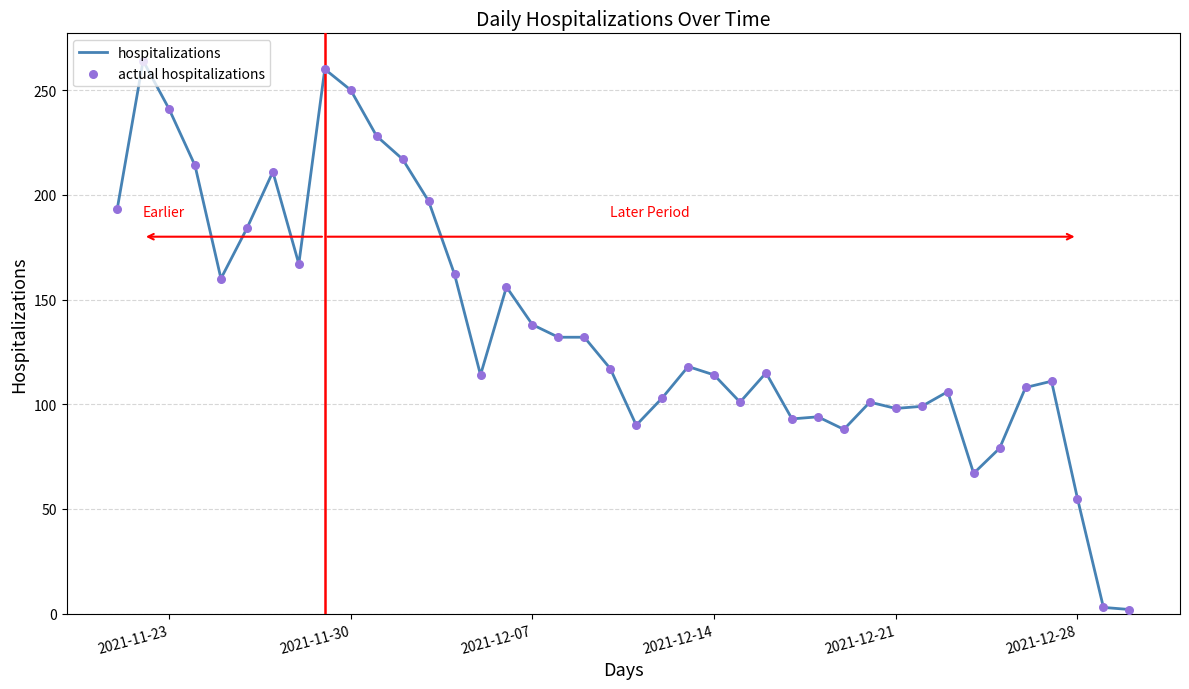

What is the maximum value shown in the chart?

264